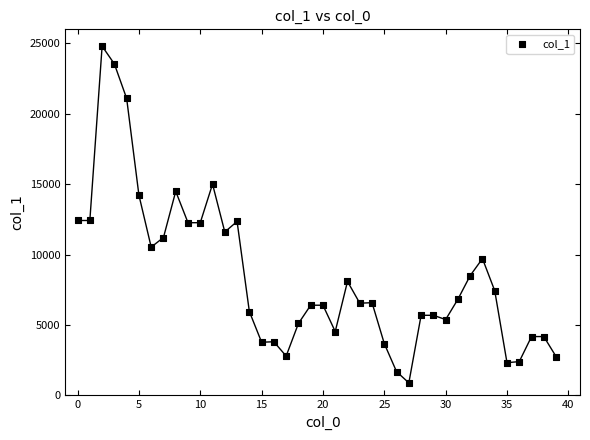

What is the range of Y values (max minus min)?

23912